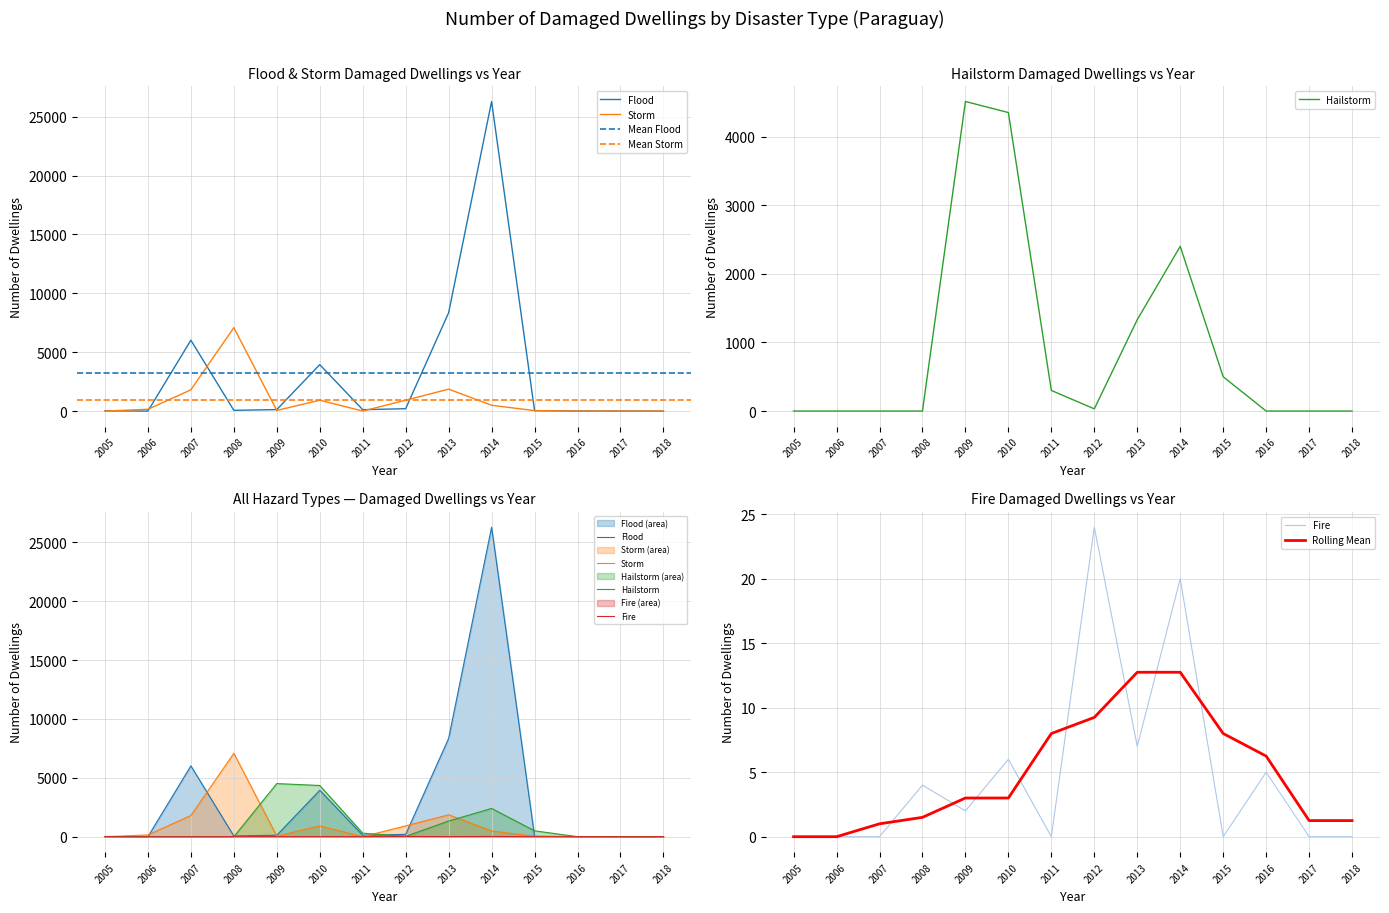

The value of Storm at 2015 is 48. True or false?

False